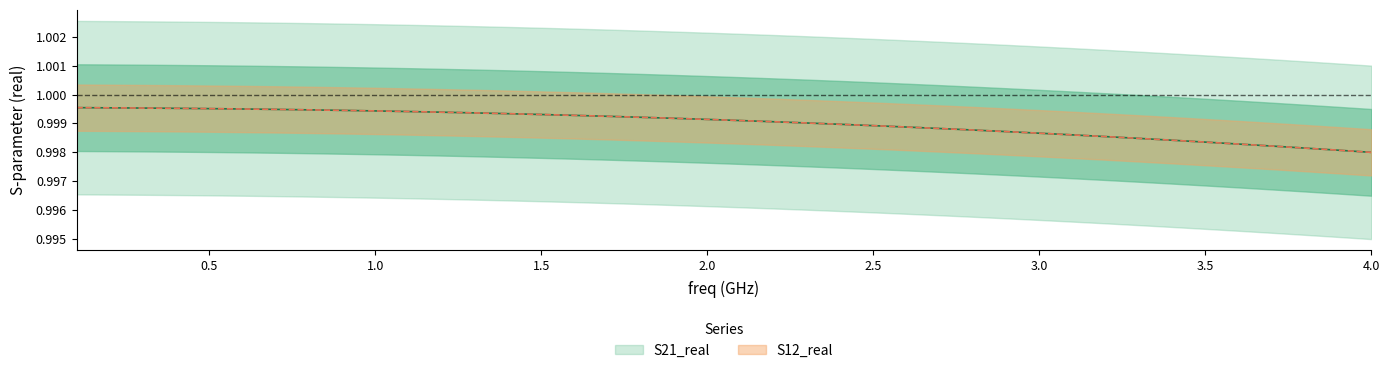

What are all the series names shown in the legend?

S21_real, S12_real